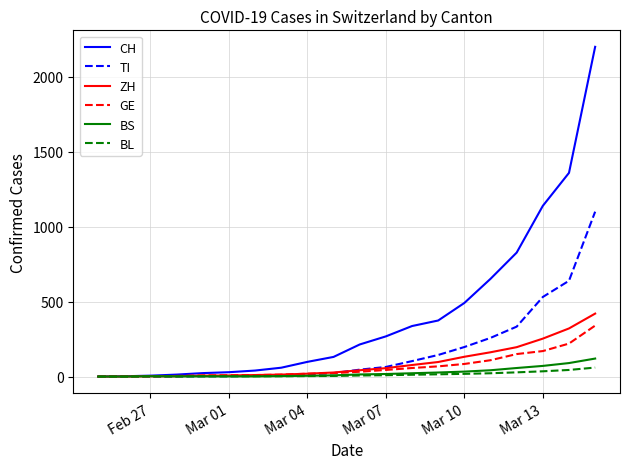

What is the maximum value shown in the chart?

2200